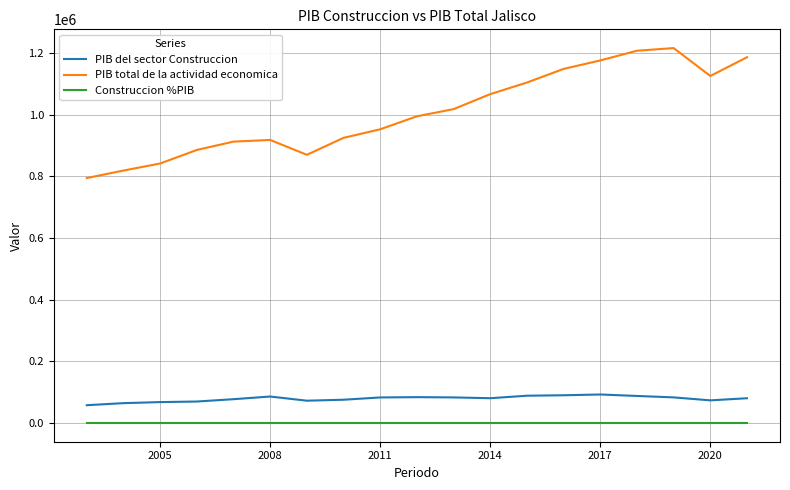

What is the maximum value shown in the chart?

1216735.7